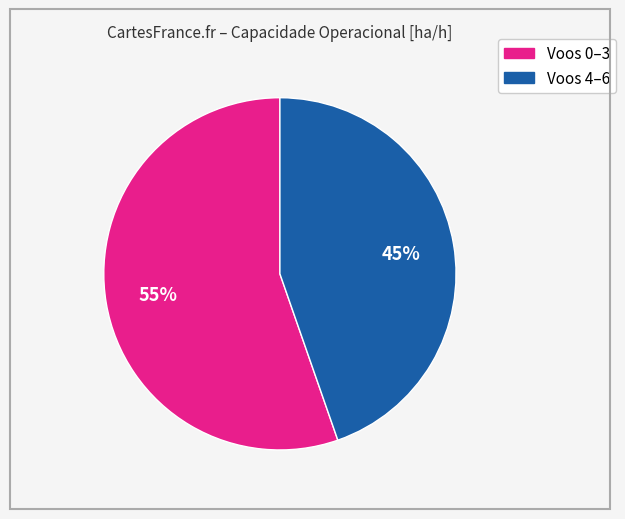

Is there any slice that represents more than half of the pie?

Yes